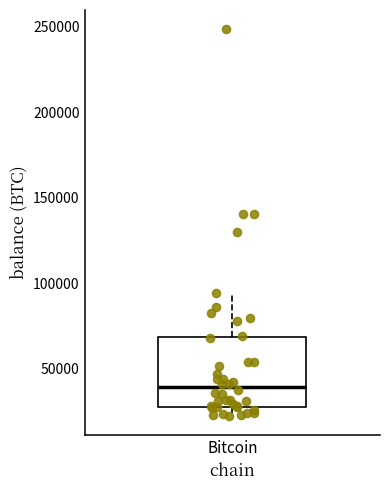

Read this box plot against the y-axis: the position of the median line, the range covered by the box, and the ends of both whiskers. The values are not printed on the chart, so give them approximately, as read against the axis.

median 40000, box 30000 to 70000, whiskers 25000 to 95000